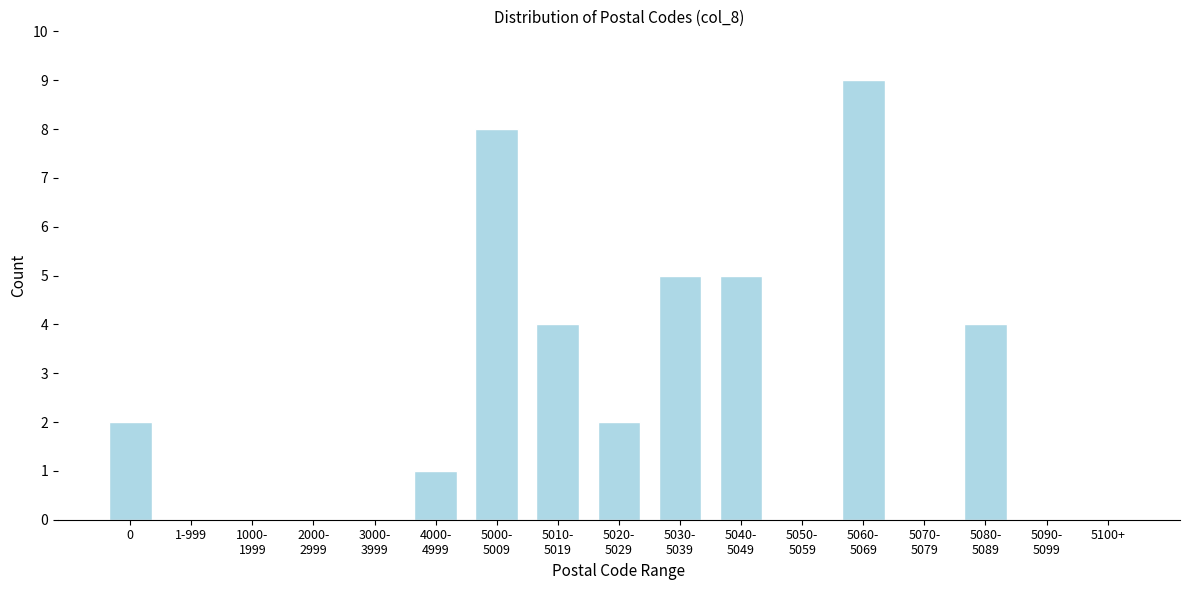

What is the greatest value displayed?

9